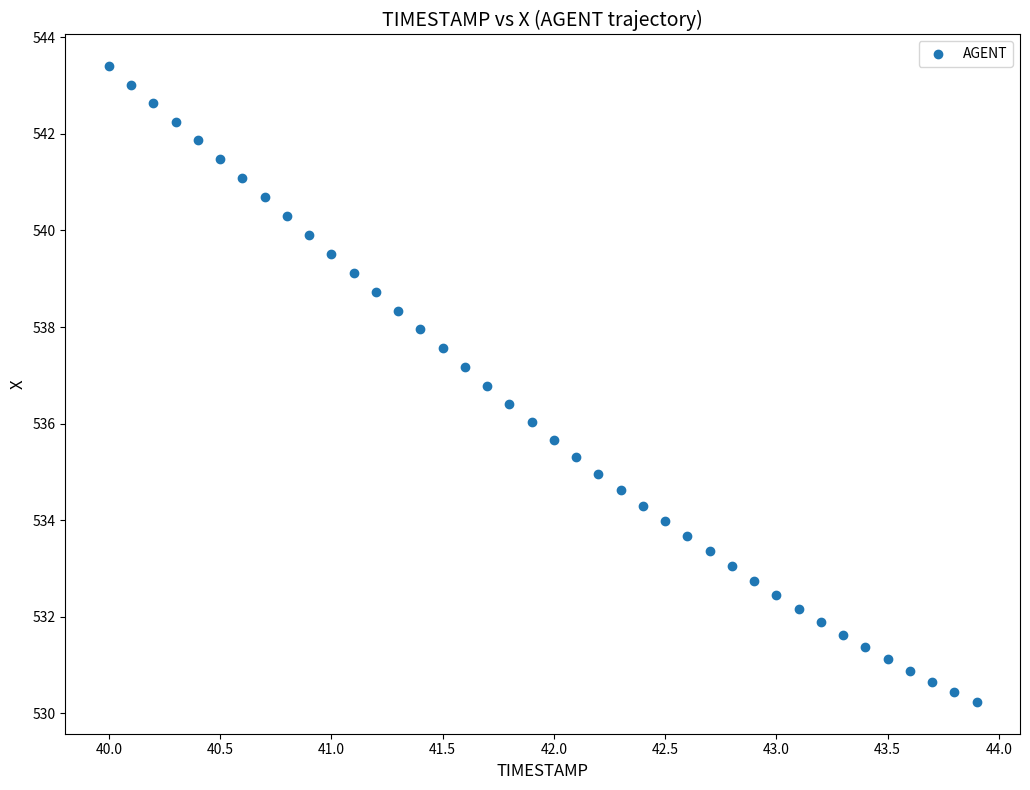

What is the range of Y values (max minus min)?

13.2